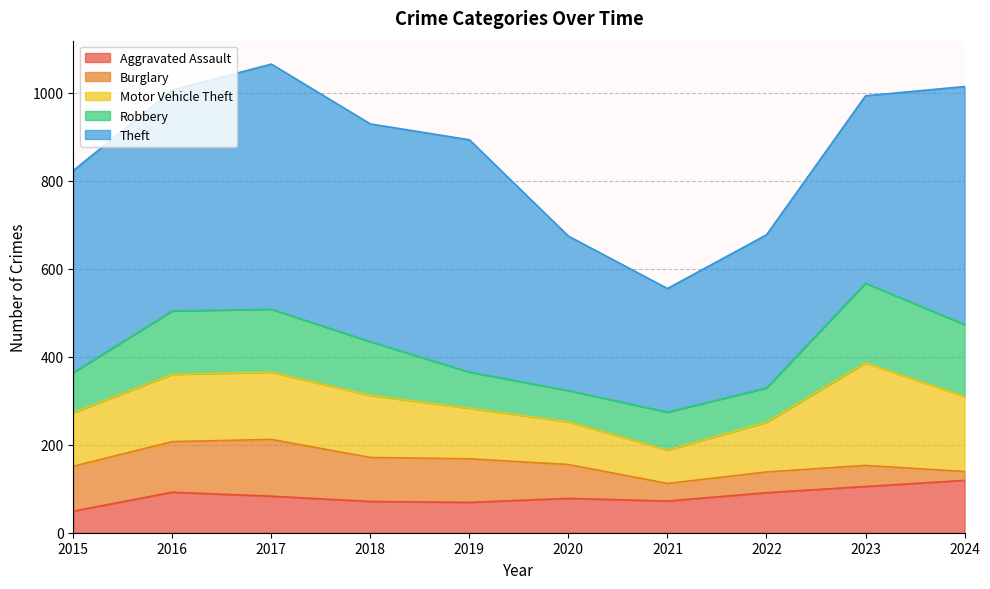

How many series are shown in this chart?

5